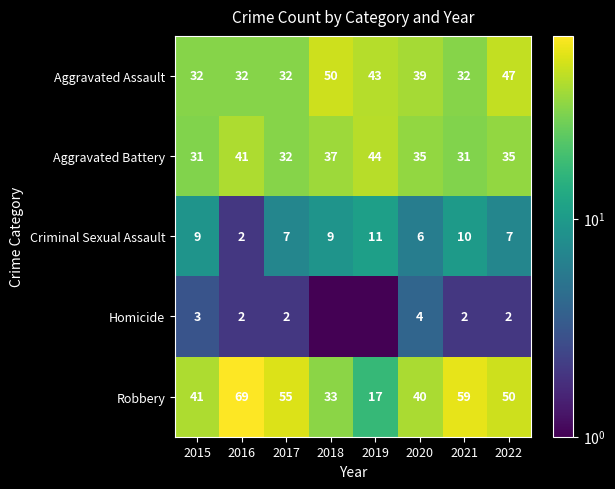

What is the difference between the Homicide values at 2021 and 2020?

2.0